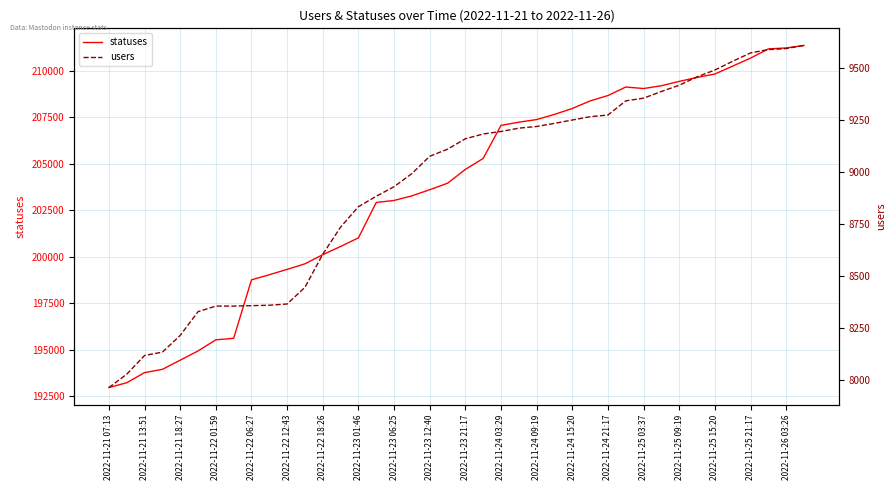

True or false: statuses and users intersect in this chart.

False